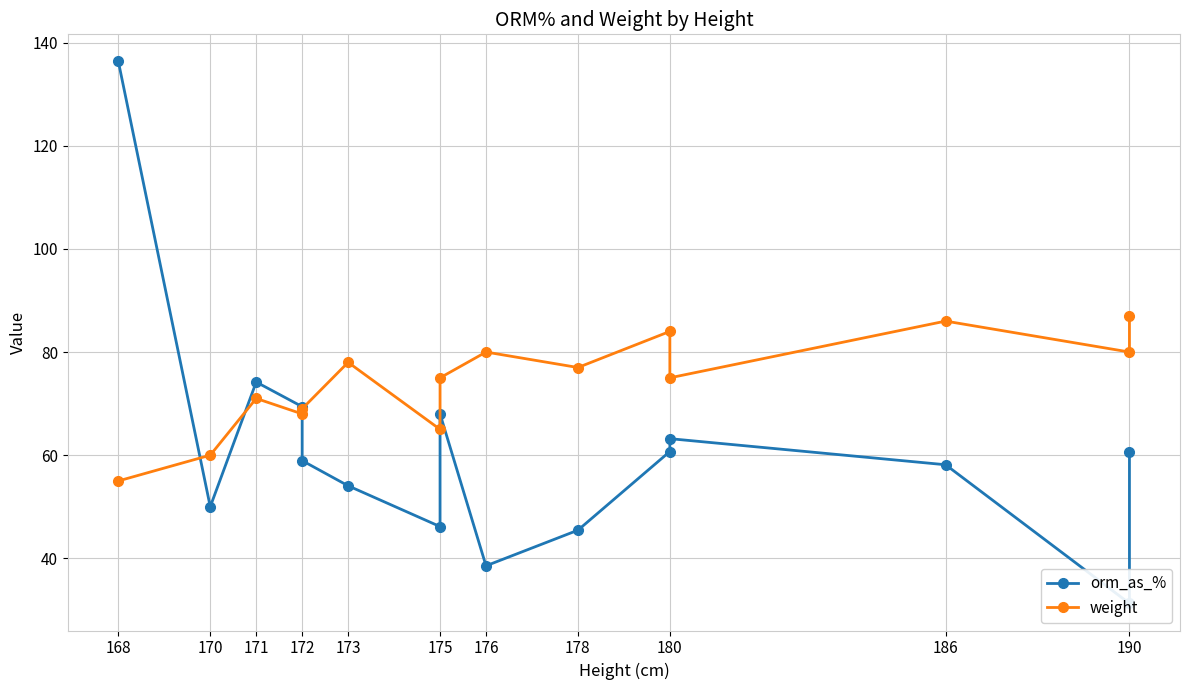

What is the difference between the second highest and minimum values in the weight series?

31.0